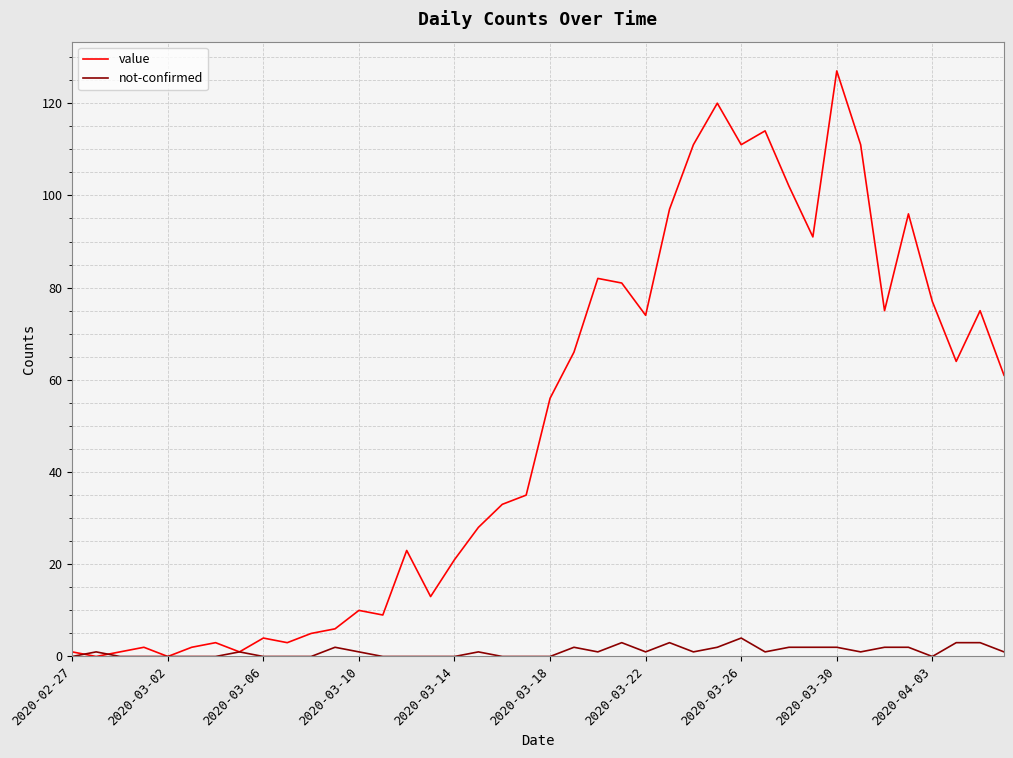

What is the highest value of the not-confirmed series?

4